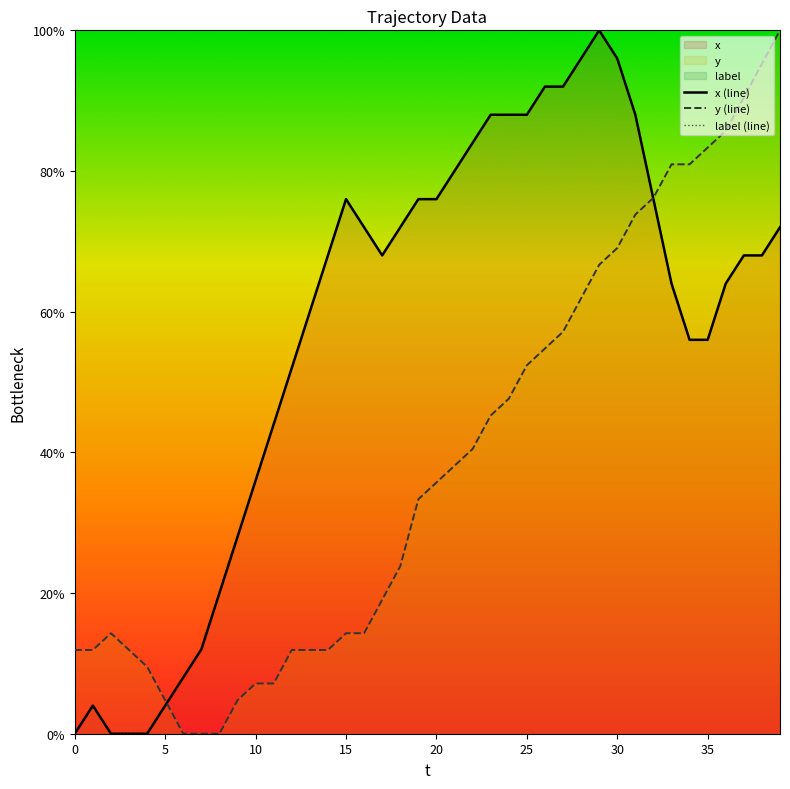

At how many categories does at least one series exceed 51?

28